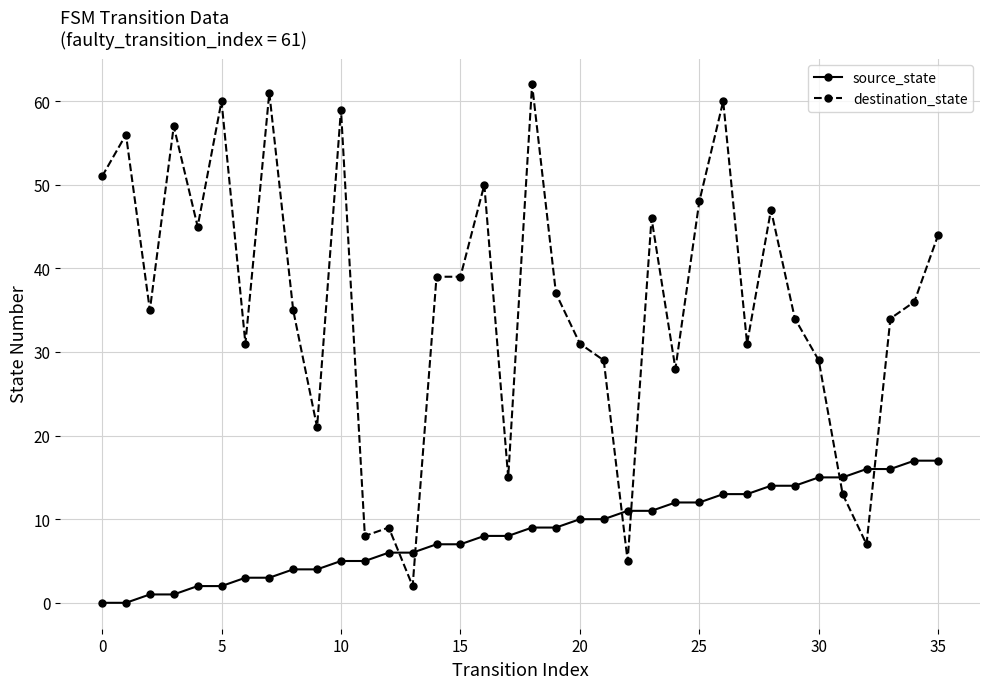

How many data points in source_state are less than 9?

18